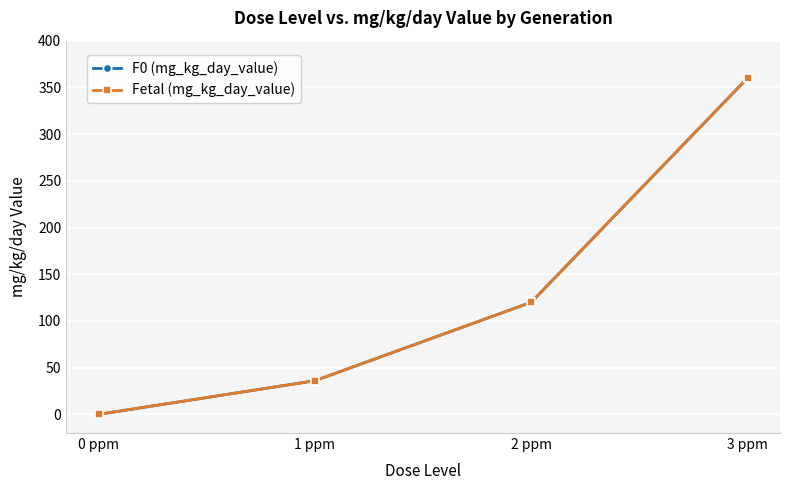

The Fetal (mg_kg_day_value) series shows -231 at 0 ppm. True or false?

False